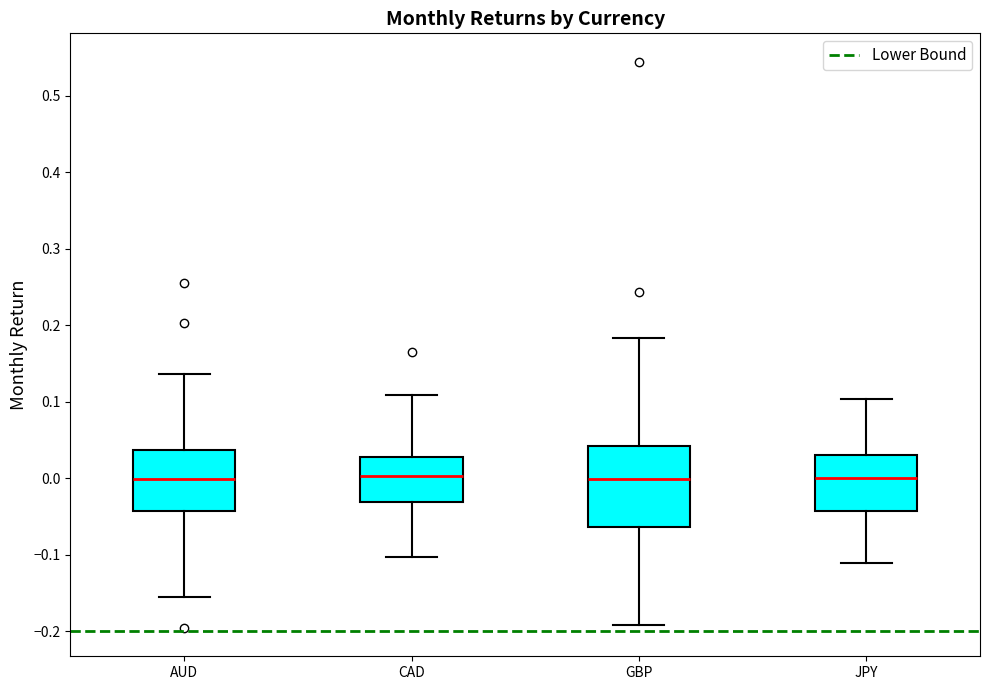

Where is the lower edge of the box for CAD on the y-axis? The values are not printed on the chart, so give them approximately, as read against the axis.

-0.03